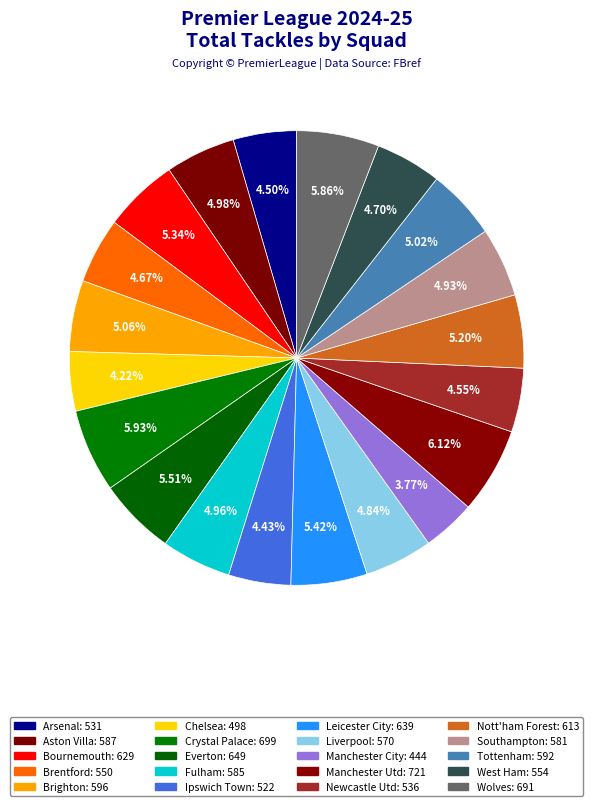

What is the smallest slice in the pie chart?

Manchester City